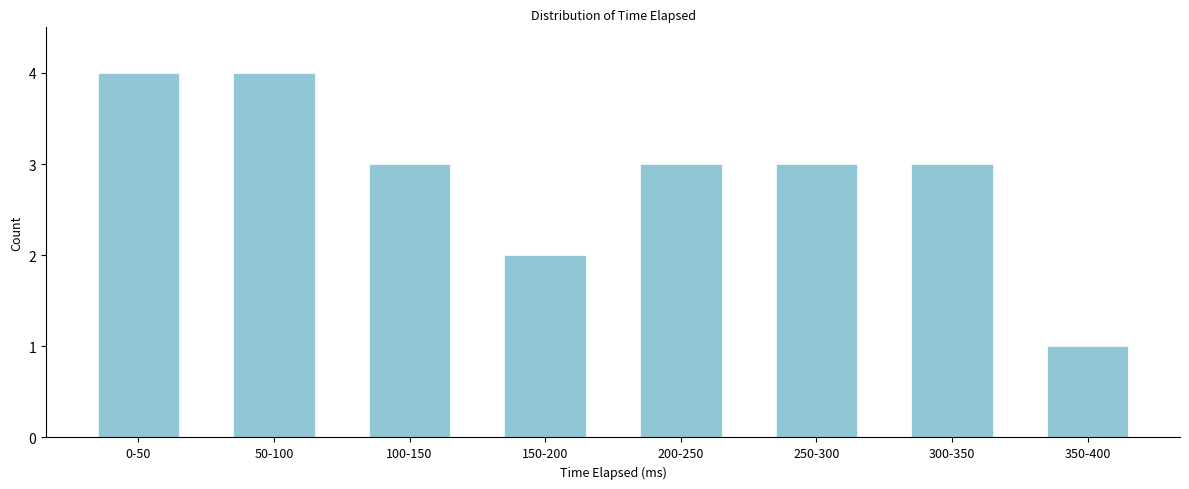

Reading left to right, list all the values displayed in this chart.

4	4	3	2	3	3	3	1